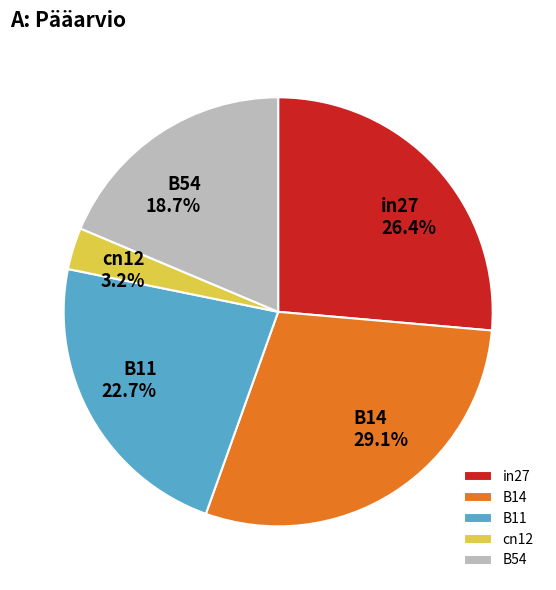

True or false: cn12 accounts for 3% of the total.

True